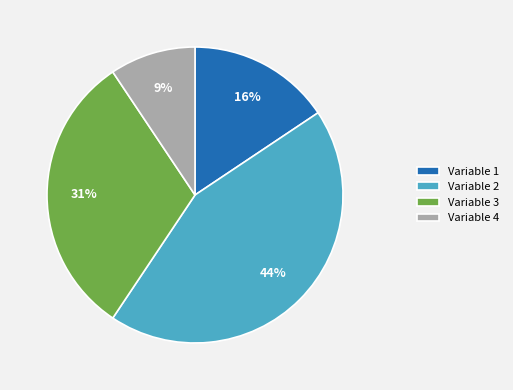

Which category has the smallest portion of the pie?

Variable 4